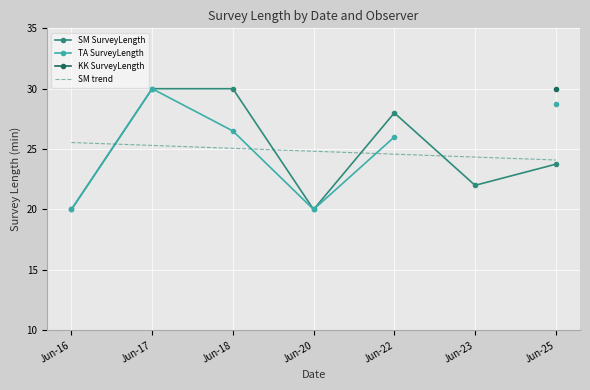

At which label is SM SurveyLength closest to 25?

Jun-25